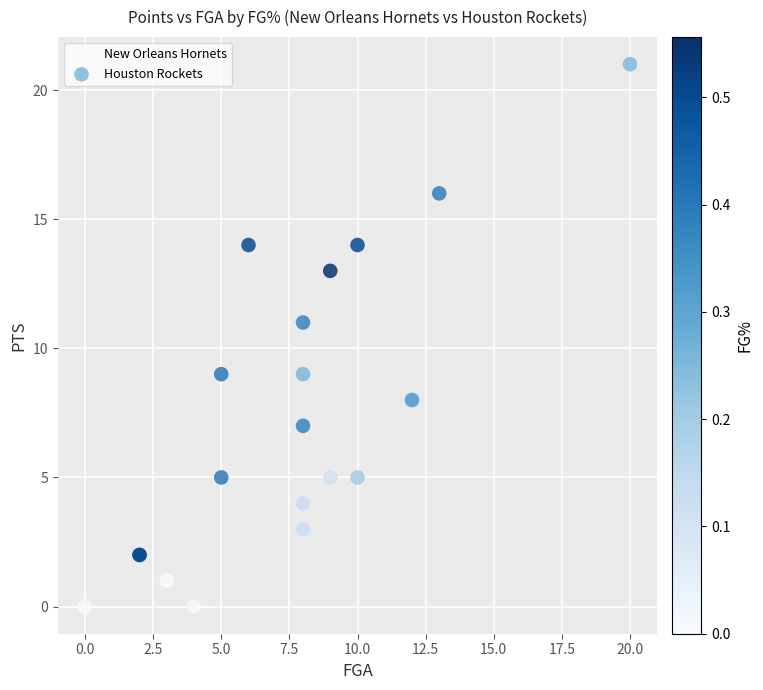

What are all the series names shown in the legend?

New Orleans Hornets, Houston Rockets